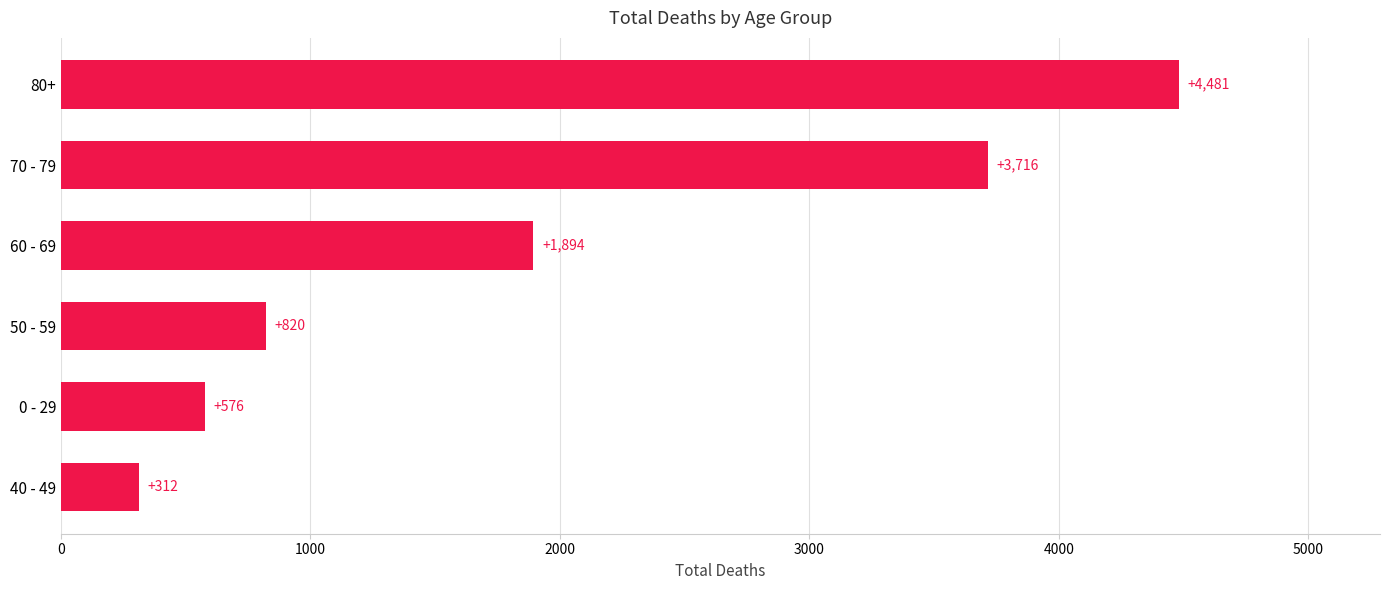

How many bars are there in total?

6